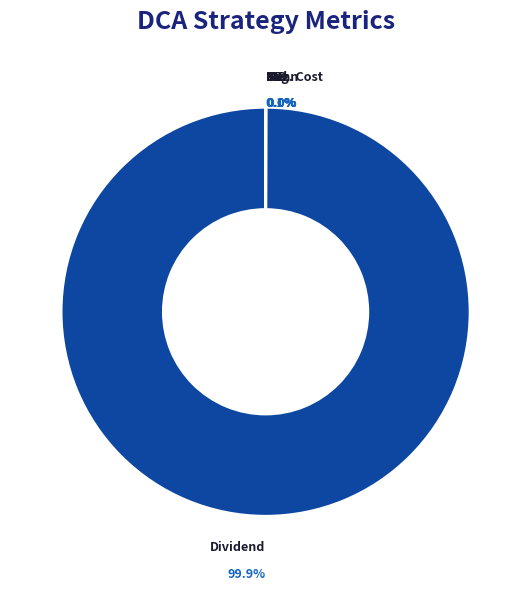

How many segments does this pie chart have?

6